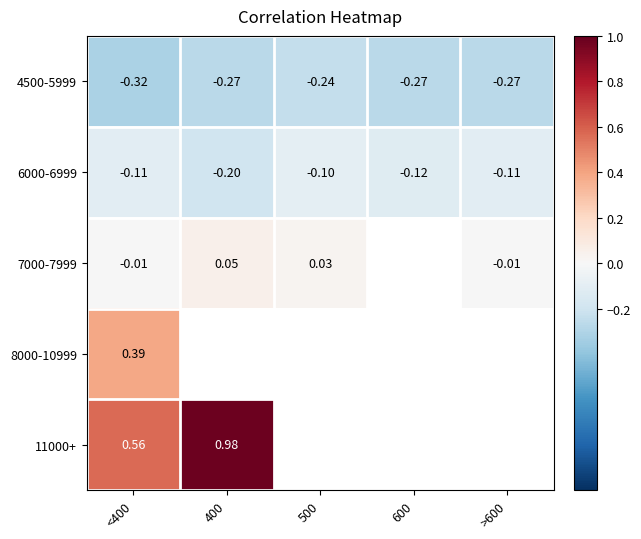

Is the value of 11000+ at <400 greater than the value of 4500-5999 at <400?

Yes